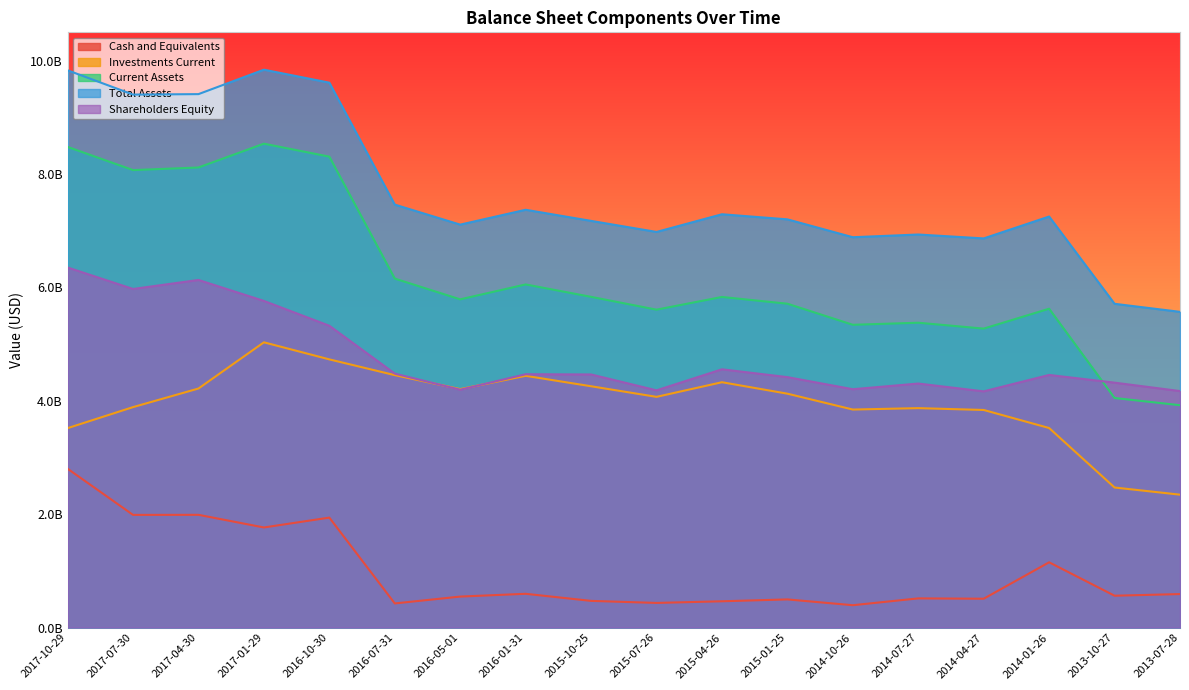

Between 2017-07-30 and 2017-04-30, which is larger?

2017-04-30